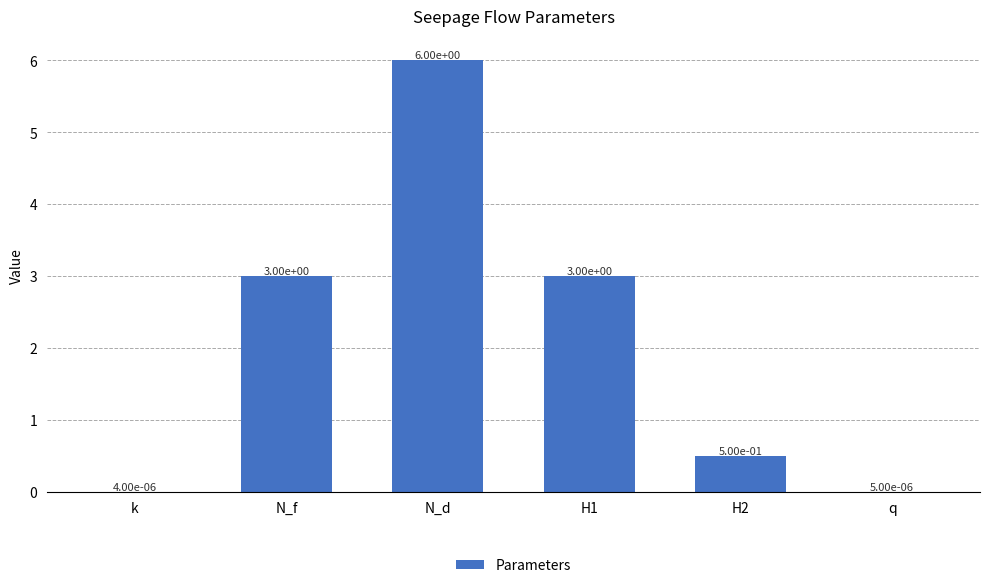

The chart shows a value of 3.0 at N_f. True or false?

True